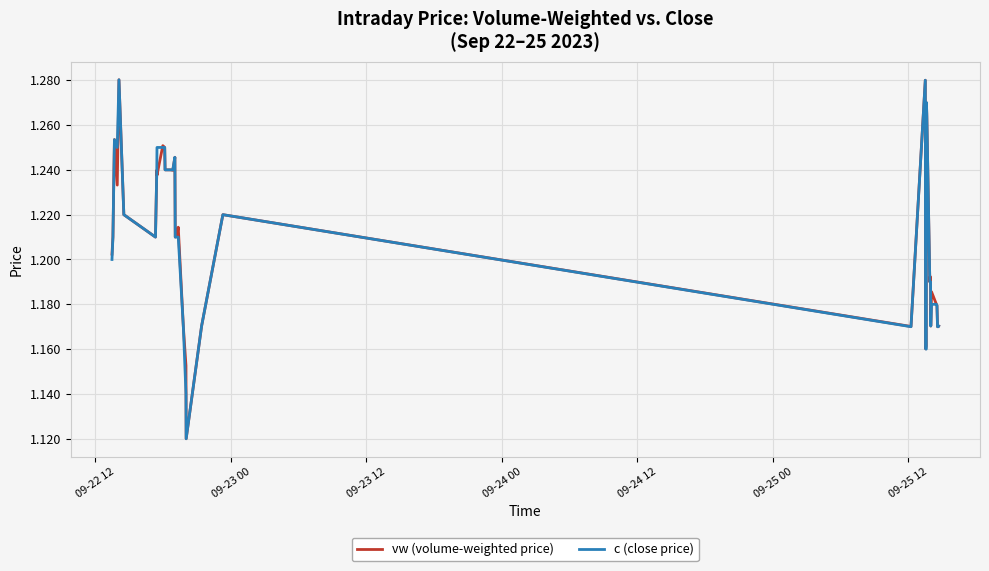

Reading left to right, transcribe all the data shown in this chart.

vw (volume-weighted price): 1.2	1.2	1.3	1.2	1.3	1.2	1.2	1.2	1.2	1.3	1.2	1.2	1.2	1.2	1.2	1.2	1.2	1.2	1.2	1.2	1.2	1.1	1.2	1.2	1.2	1.3	1.2	1.2	1.3	1.3	1.2	1.2	1.2	1.2	1.2	1.2	1.2	1.2	1.2	1.2
c (close price): 1.2	1.2	1.3	1.2	1.3	1.2	1.2	1.2	1.2	1.2	1.2	1.2	1.2	1.2	1.2	1.2	1.2	1.2	1.2	1.2	1.1	1.1	1.2	1.2	1.2	1.3	1.2	1.2	1.3	1.3	1.2	1.2	1.2	1.2	1.2	1.2	1.2	1.2	1.2	1.2